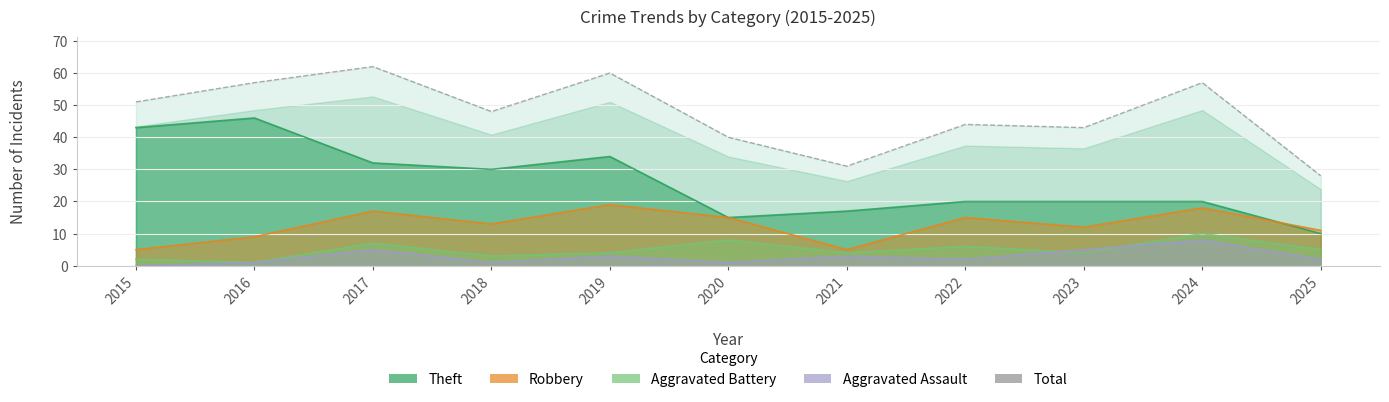

Reading left to right, what are all the values shown in this chart?

51	57	62	48	60	40	31	44	43	57	28